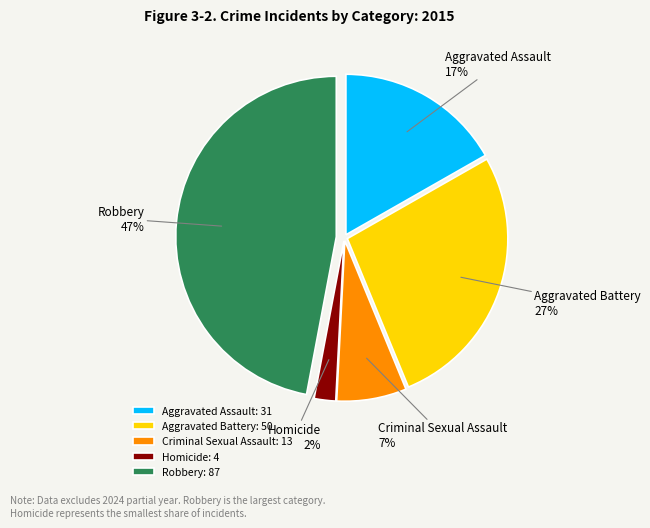

Rank the categories by value from lowest to highest.

Homicide, Criminal Sexual Assault, Aggravated Assault, Aggravated Battery, Robbery